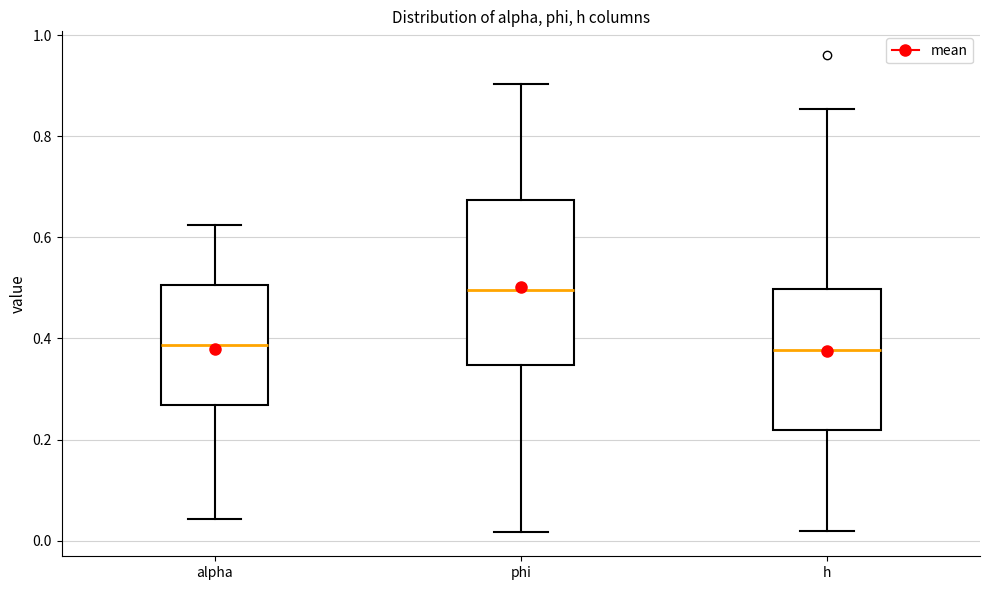

Reading left to right, read every box against the y-axis: the position of its median line, the range the box covers, and the ends of its whiskers. The values are not printed on the chart, so give them approximately, as read against the axis.

alpha: median 0.38, box 0.26 to 0.50, whiskers 0.04 to 0.62
phi: median 0.50, box 0.34 to 0.68, whiskers 0.02 to 0.90
h: median 0.38, box 0.22 to 0.50, whiskers 0.02 to 0.86